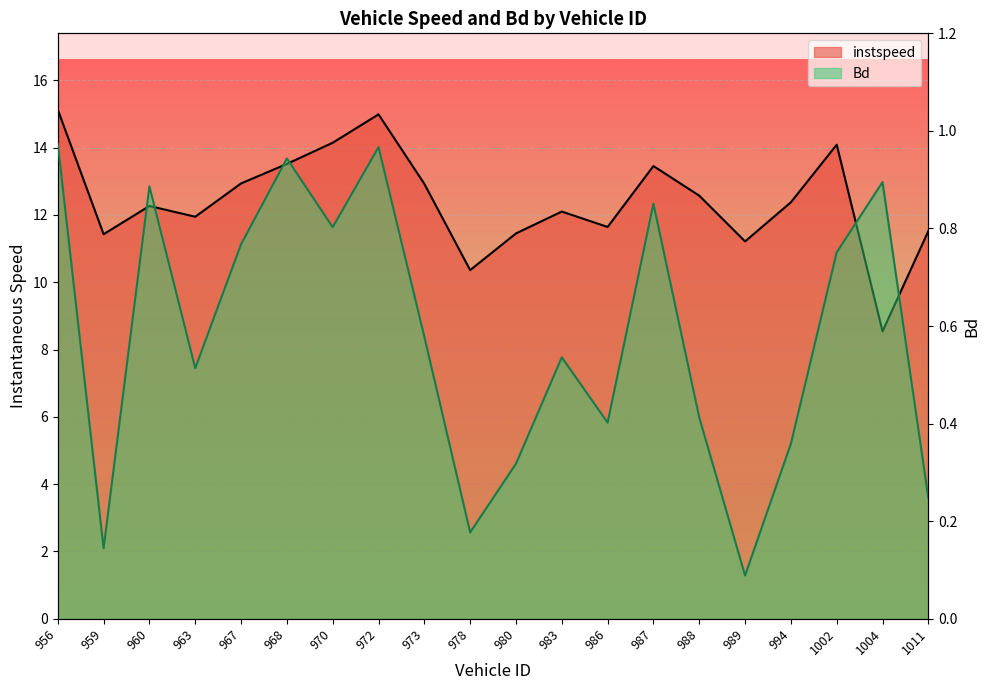

Reading left to right, transcribe all the data shown in this chart.

instspeed: 956=15.1	959=11.4	960=12.3	963=11.9	967=12.9	968=13.5	970=14.1	972=15.0	973=12.9	978=10.4	980=11.5	983=12.1	986=11.6	987=13.5	988=12.6	989=11.2	994=12.4	1002=14.1	1004=8.5	1011=11.5
Bd: 956=1.0	959=0.1	960=0.9	963=0.5	967=0.8	968=0.9	970=0.8	972=1.0	973=0.6	978=0.2	980=0.3	983=0.5	986=0.4	987=0.9	988=0.4	989=0.1	994=0.4	1002=0.8	1004=0.9	1011=0.2